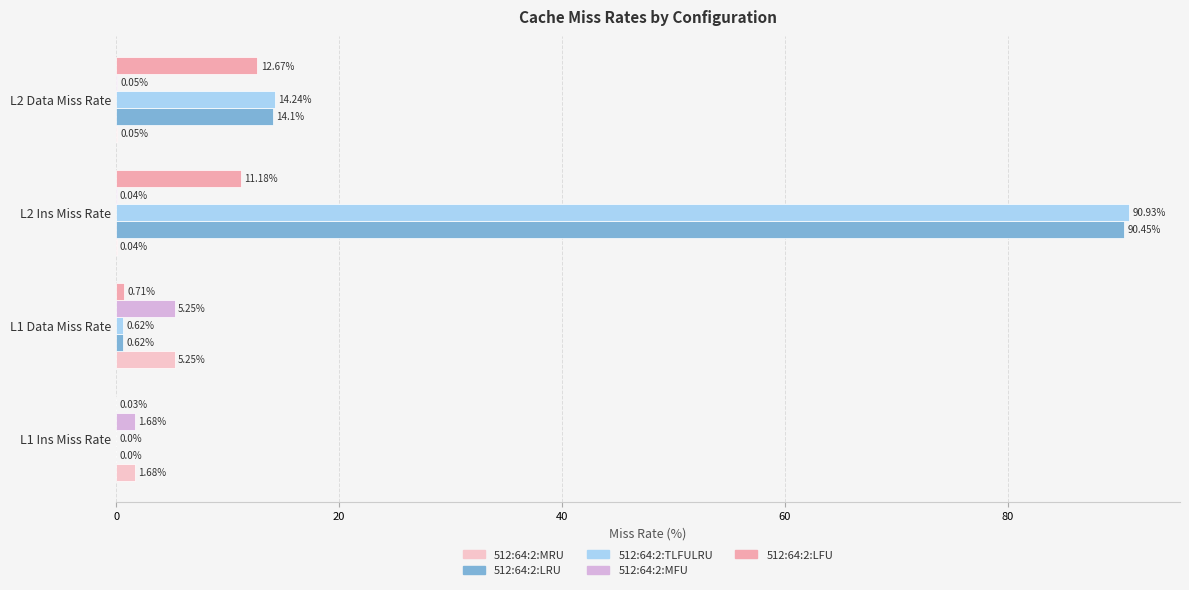

What is the sum of all 512:64:2:MRU values?

7.0